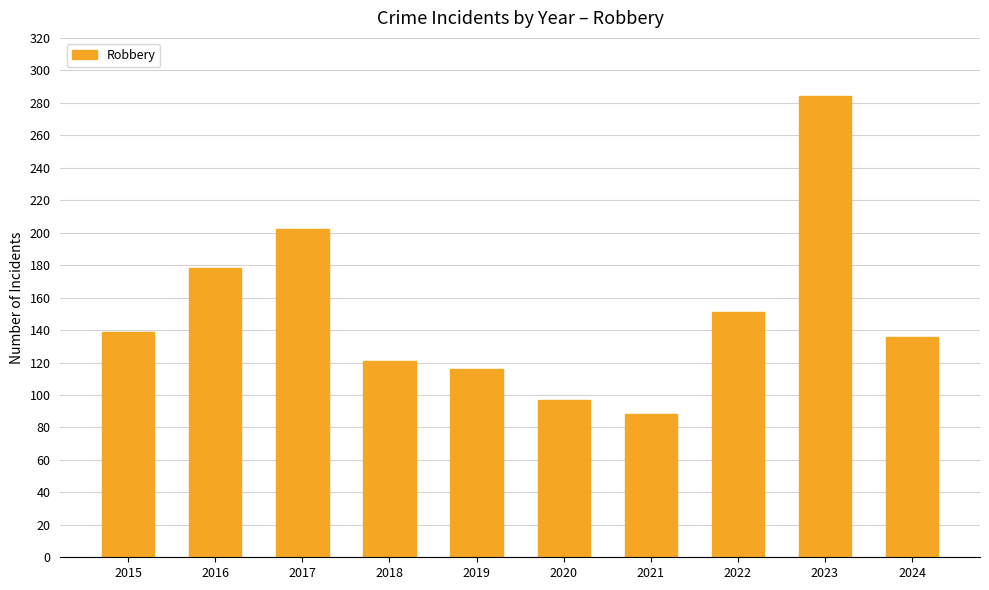

What is the minimum value shown in the chart?

88